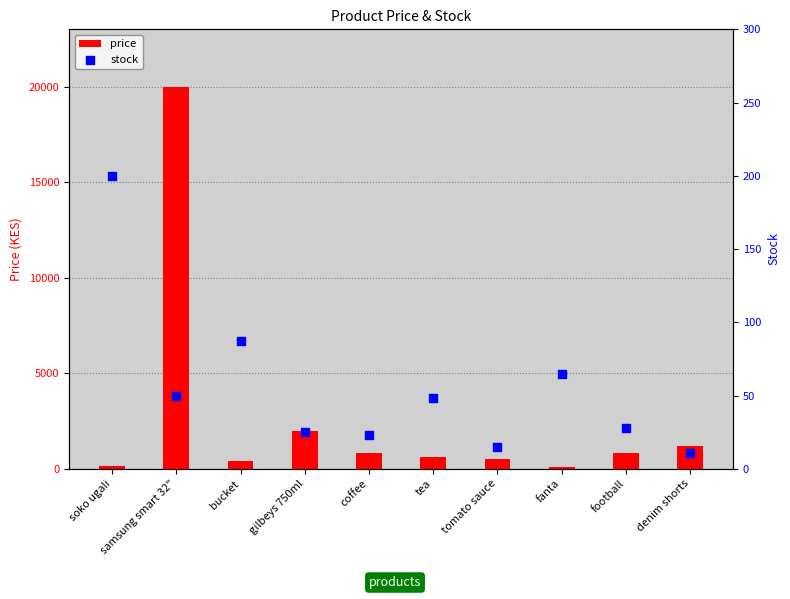

What is the total value across all series at samsung smart 32"?

20050